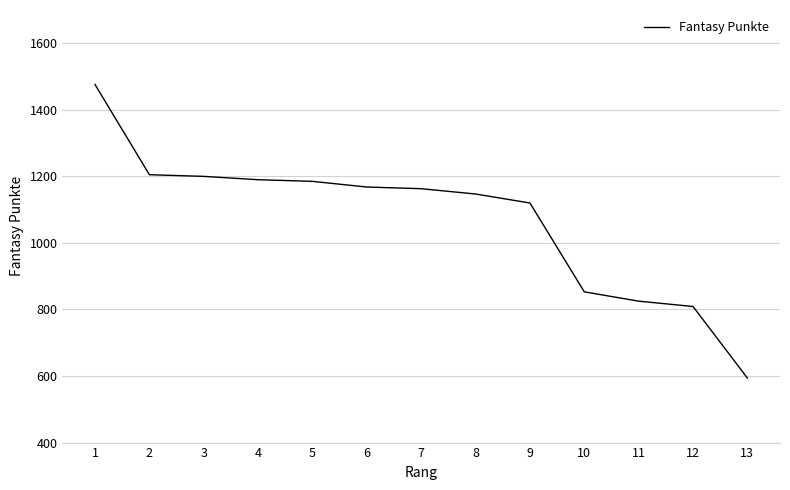

What is the ratio of the value at 13 to the value at 12?

0.7